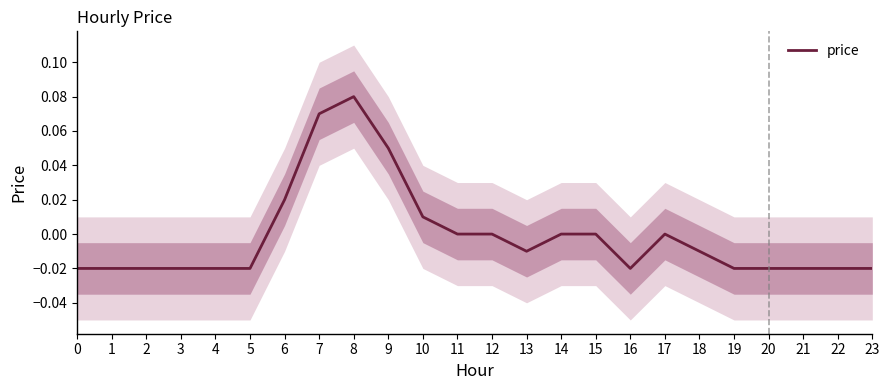

Rank the categories by value from lowest to highest.

0, 1, 2, 3, 4, 5, 16, 19, 20, 21, 22, 23, 13, 18, 11, 12, 14, 15, 17, 10, 6, 9, 7, 8